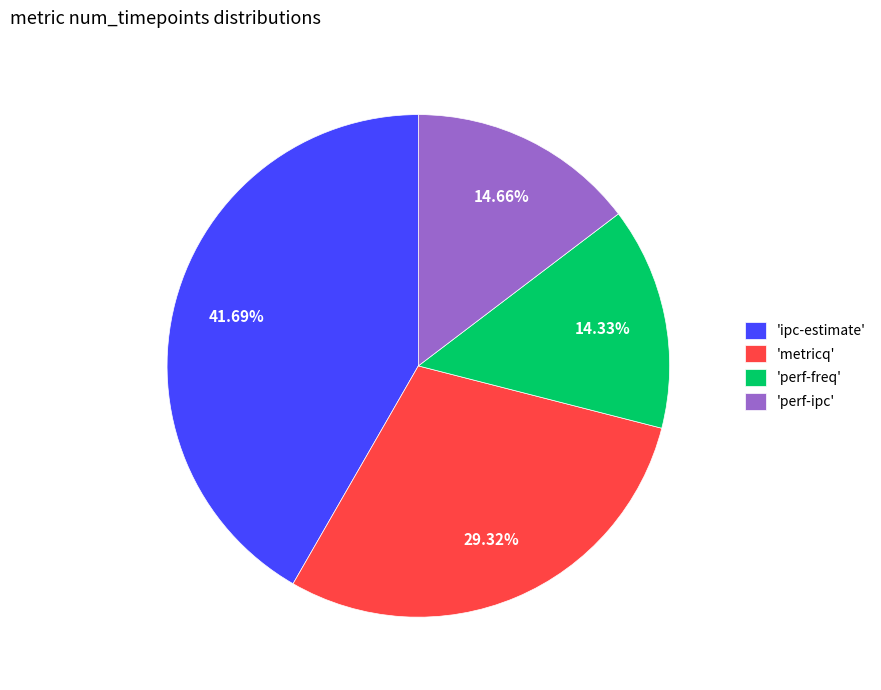

What is the largest slice in the pie chart?

'ipc-estimate'